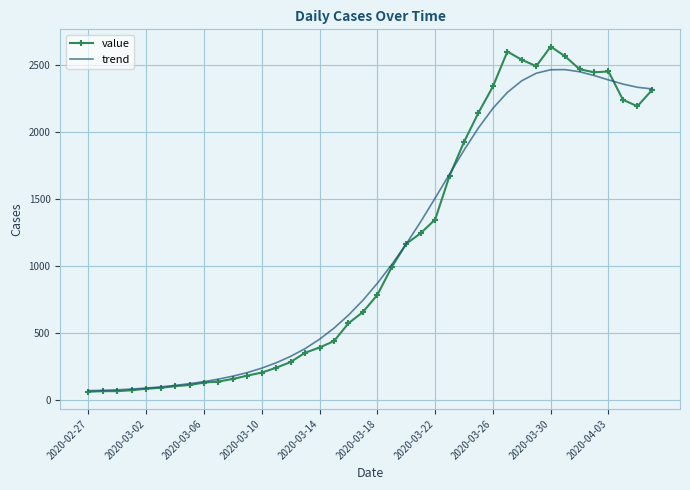

List the series in order of their peak value, highest first.

value, trend